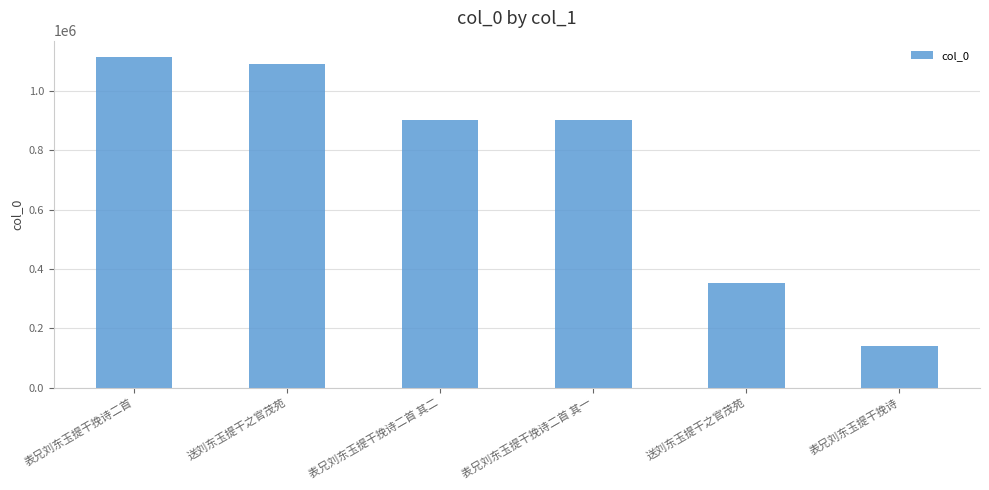

How many bars are there in total?

6